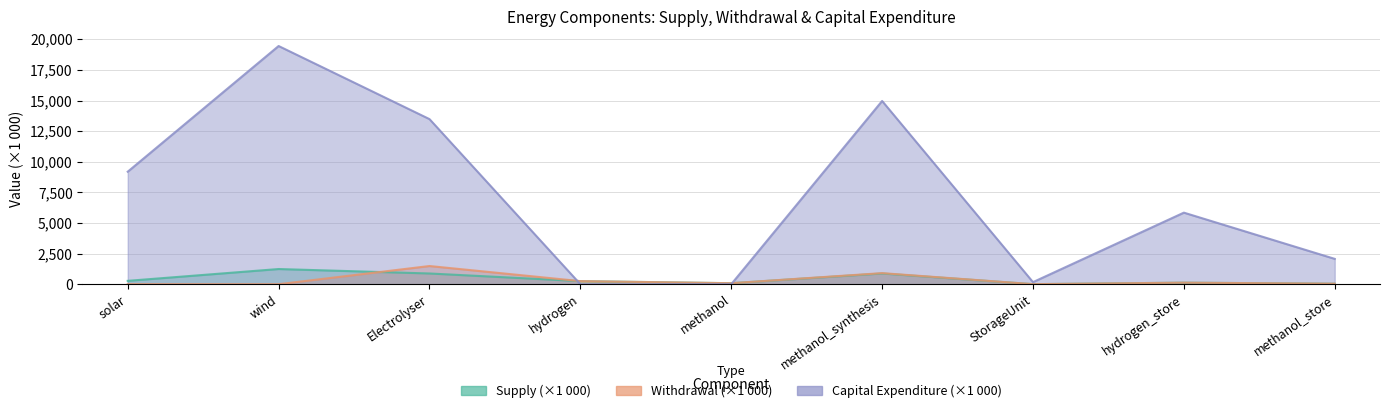

Is it true that Capital Expenditure equals 9739.5 at hydrogen_store?

False